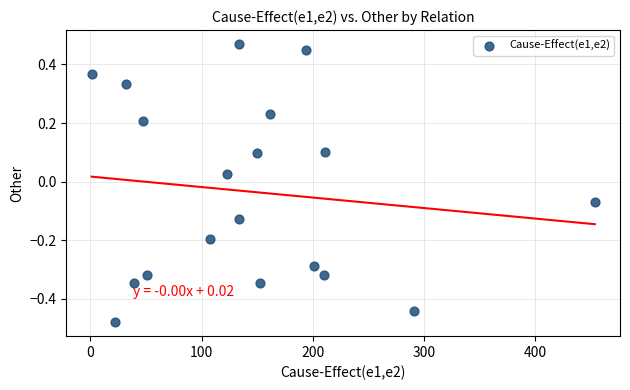

What is the range of X values (max minus min)?

453.0